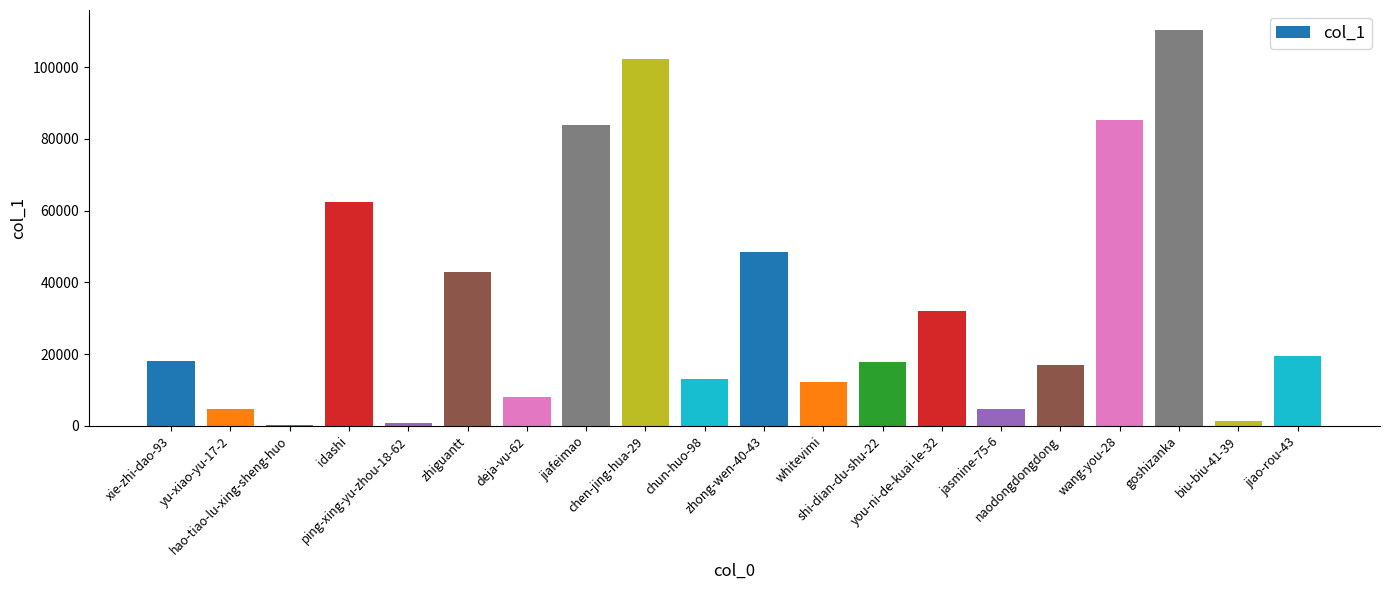

What is the maximum value shown in the chart?

110448